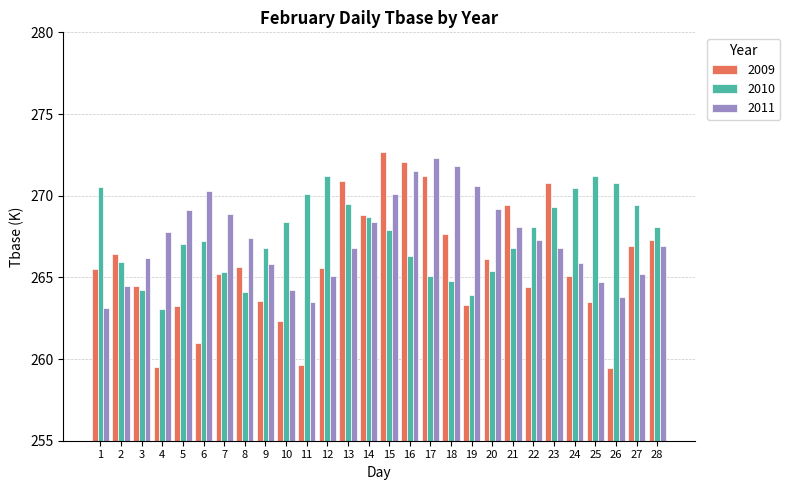

Which series has the widest spread of values?

2009